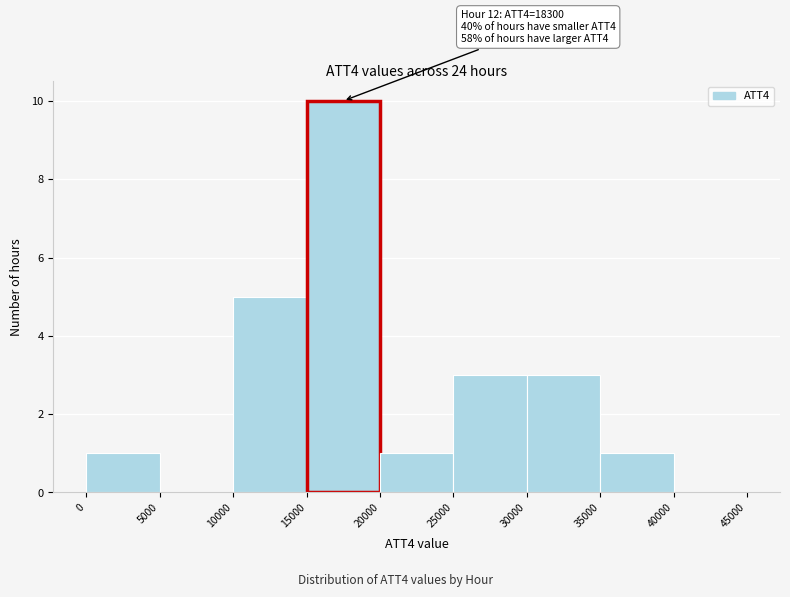

Which range on the x-axis has the tallest bar?

15000 to 20000